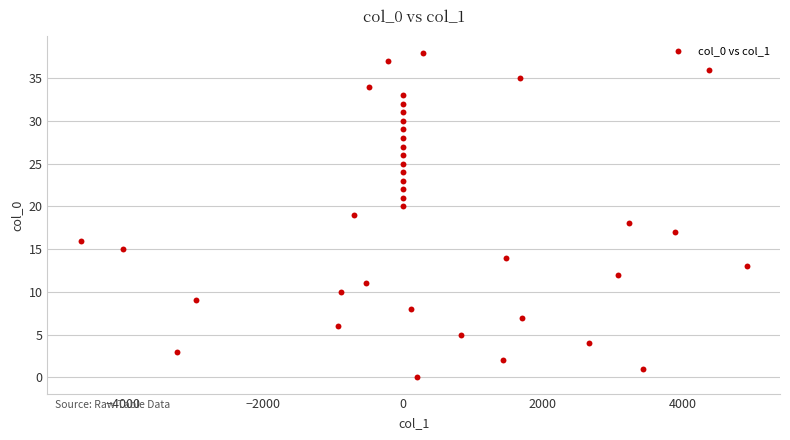

What is the range of Y values (max minus min)?

38